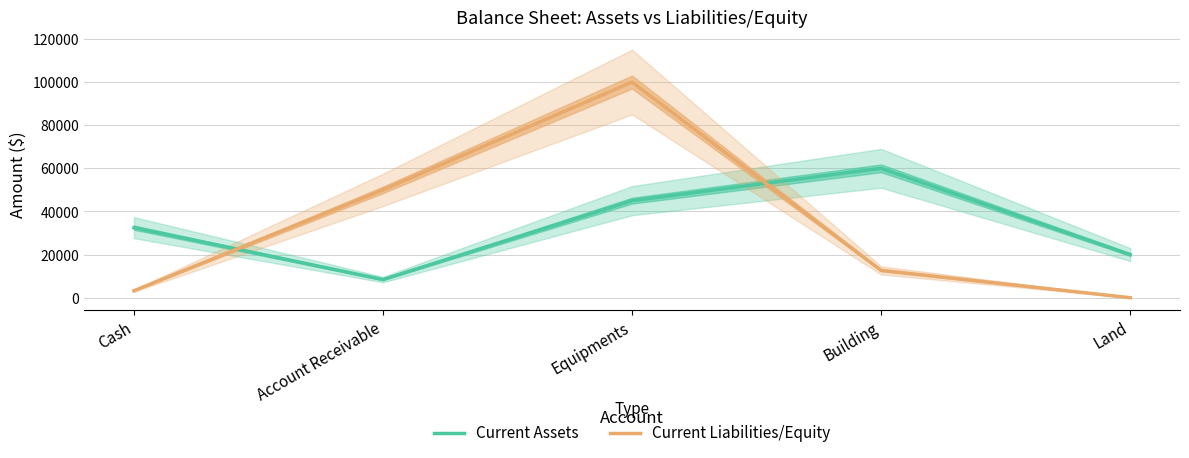

At which category does Current Liabilities/Equity reach its first local peak?

Equipments